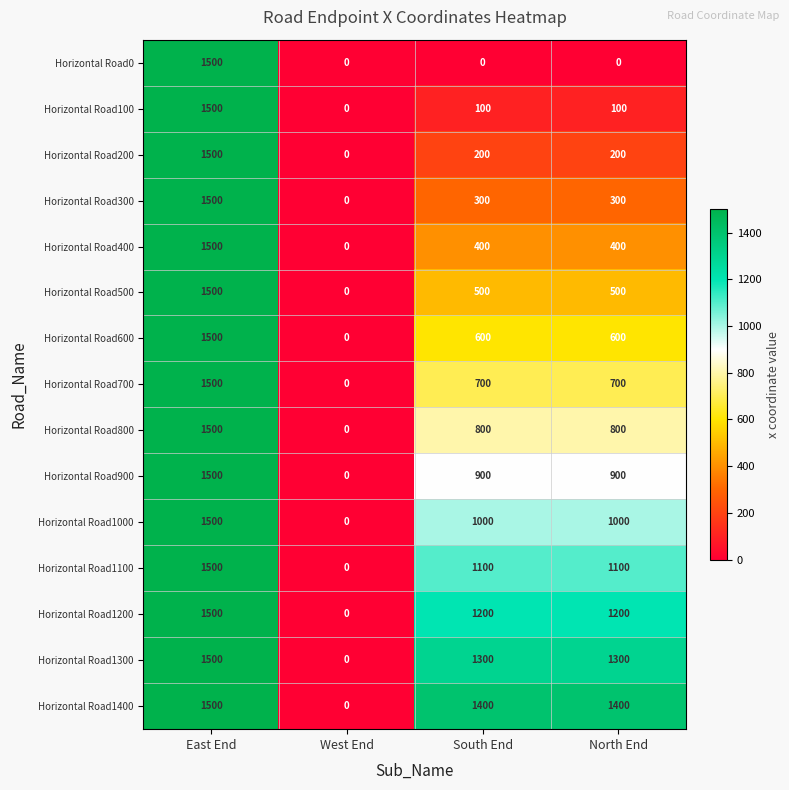

What is the maximum value for Horizontal Road600?

1500